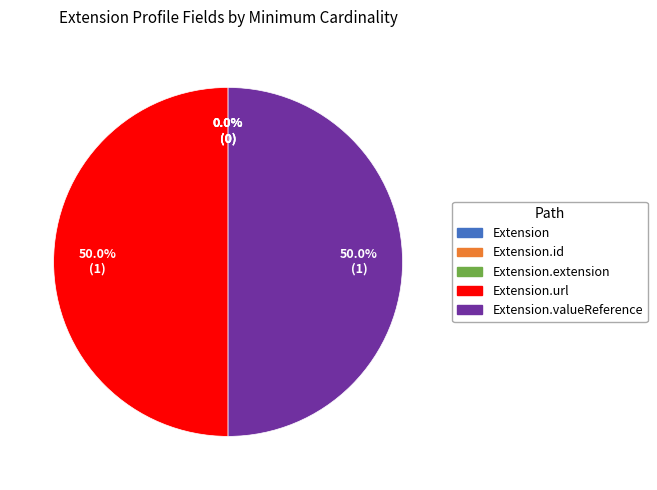

Is it true that Extension.valueReference is 50% of the pie?

True